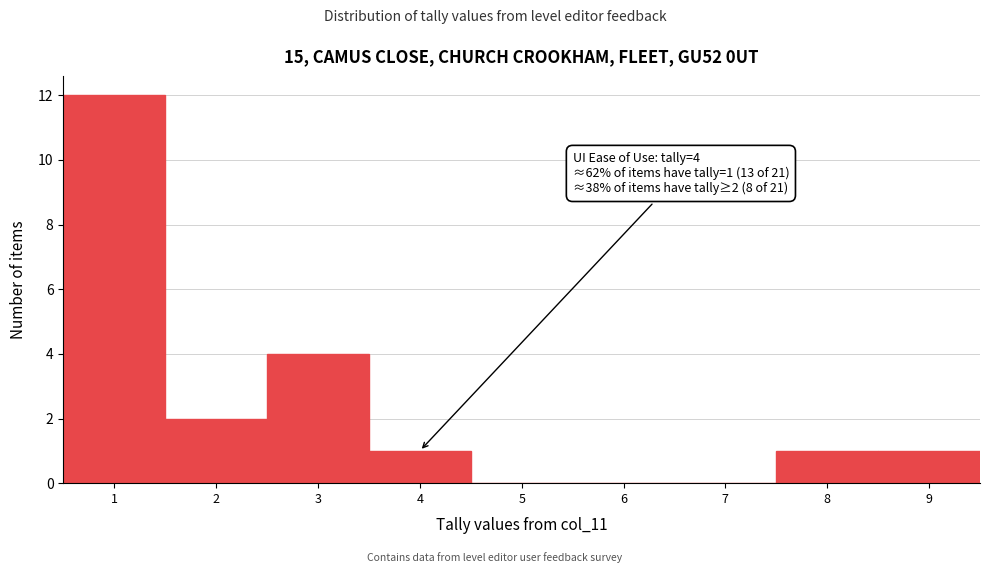

Over which range of the x-axis is the bar tallest?

0.5 to 1.5